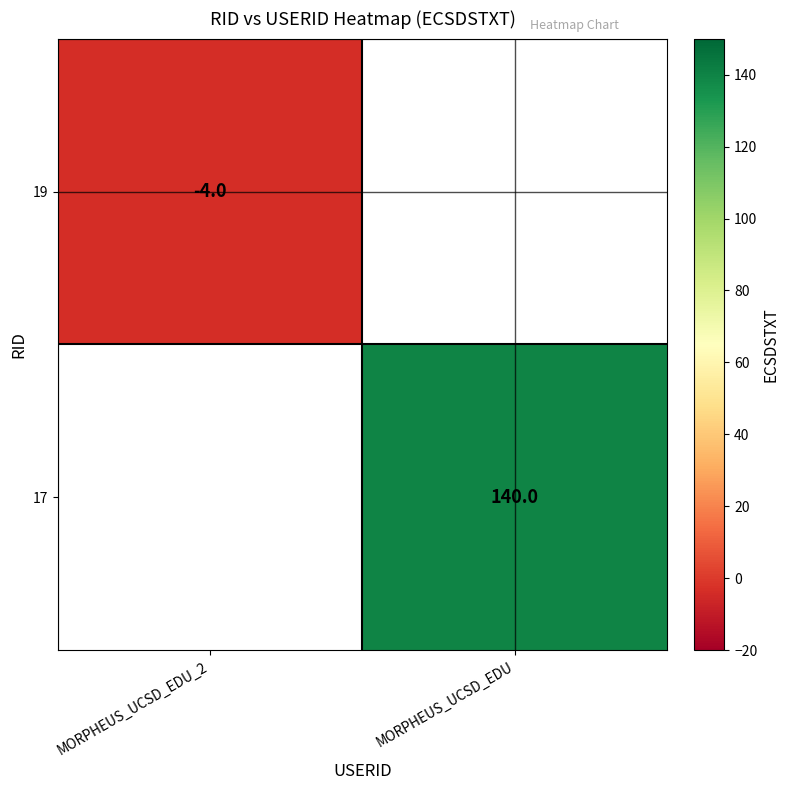

Which has a higher value, MORPHEUS_UCSD_EDU_2 or MORPHEUS_UCSD_EDU?

MORPHEUS_UCSD_EDU